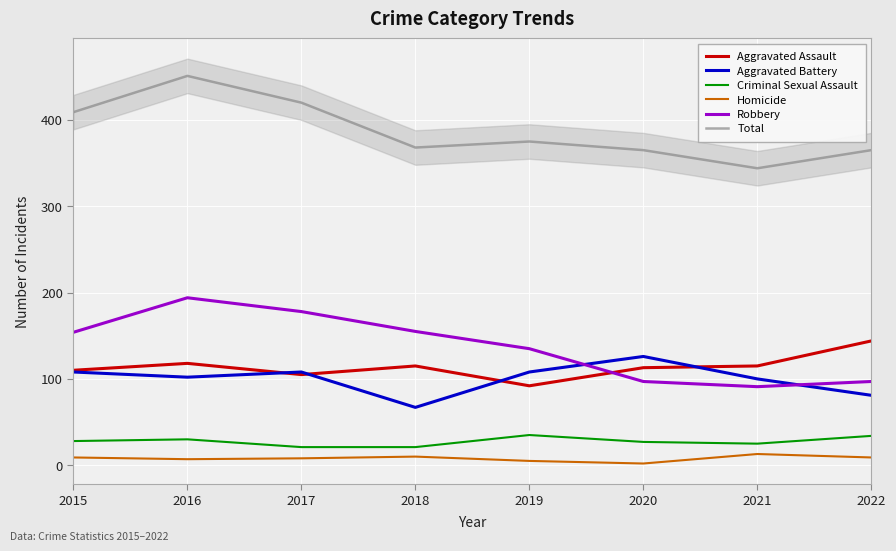

Does the chart display data point markers on the line(s)?

No